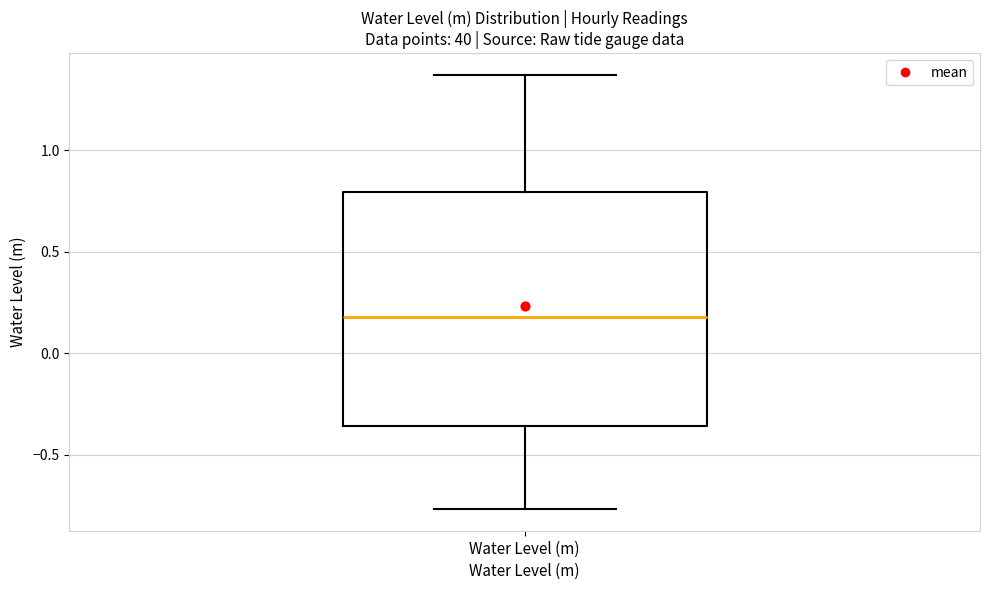

Transcribe this box plot: give where the median line is, the range the box spans, and where the two whiskers end, as read against the y-axis. The values are not printed on the chart, so give them approximately, as read against the axis.

median 0.20, box -0.35 to 0.80, whiskers -0.75 to 1.35